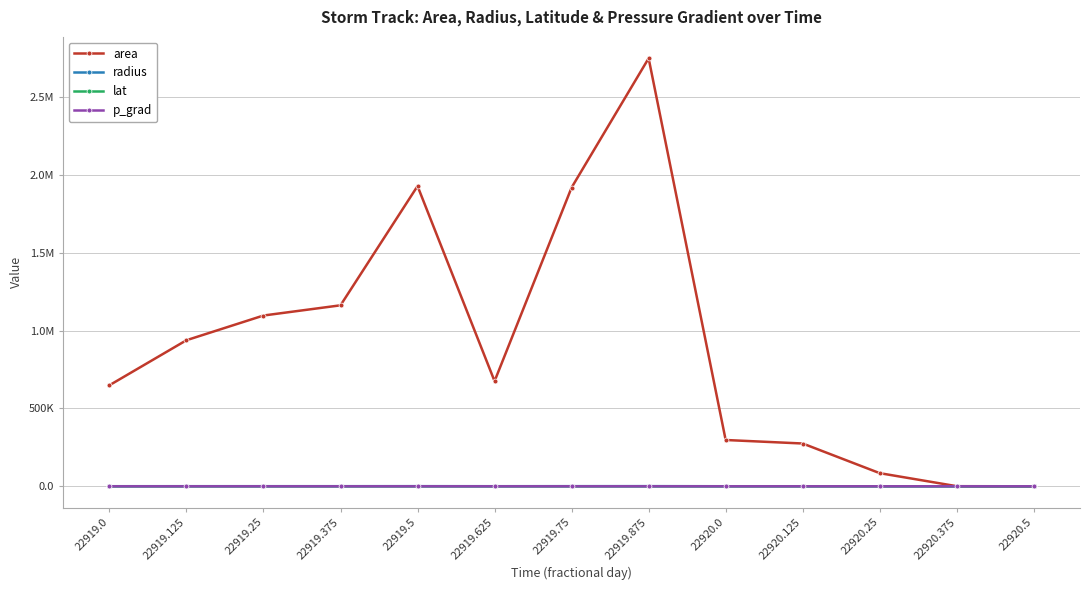

Rank the series at 22919.75 from lowest to highest value.

p_grad, lat, radius, area